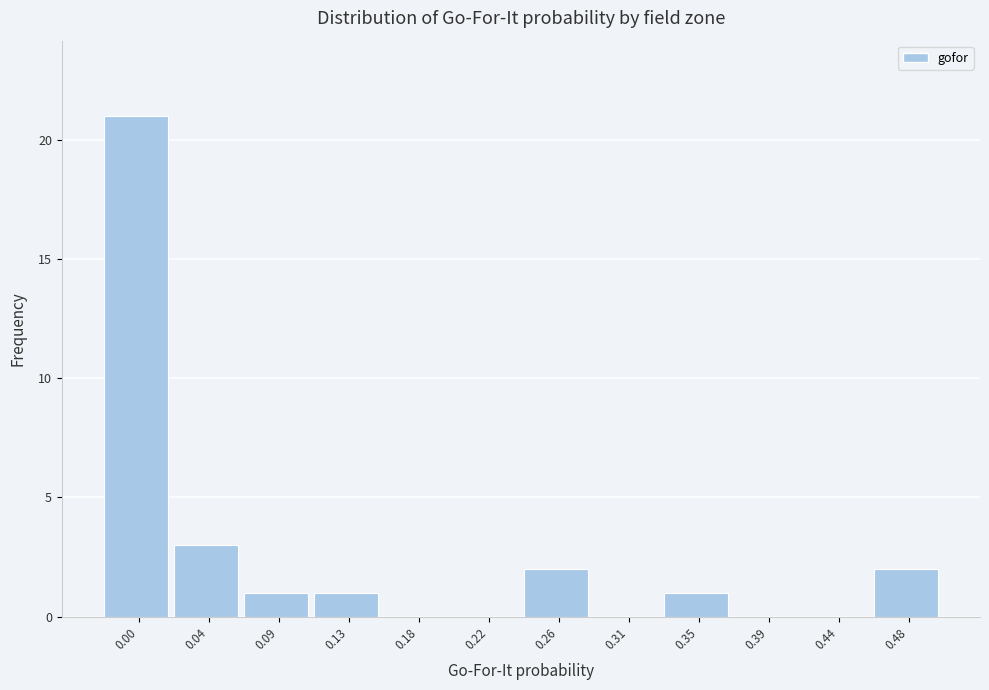

Reading left to right, extract all data points from this chart.

0.00=21	0.04=3	0.09=1	0.13=1	0.18=0	0.22=0	0.26=2	0.31=0	0.35=1	0.39=0	0.44=0	0.48=2